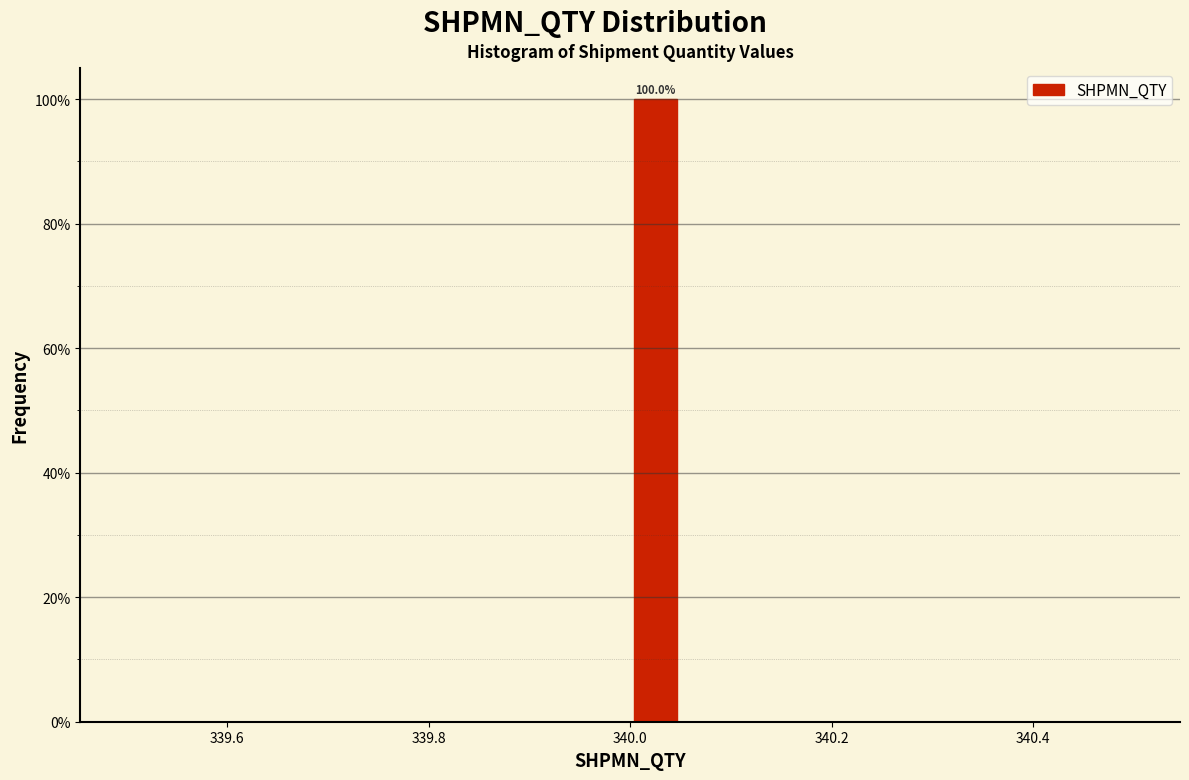

Around what value on the x-axis is the tallest bar? Give the approximate position of its centre, as read against the axis.

340.02